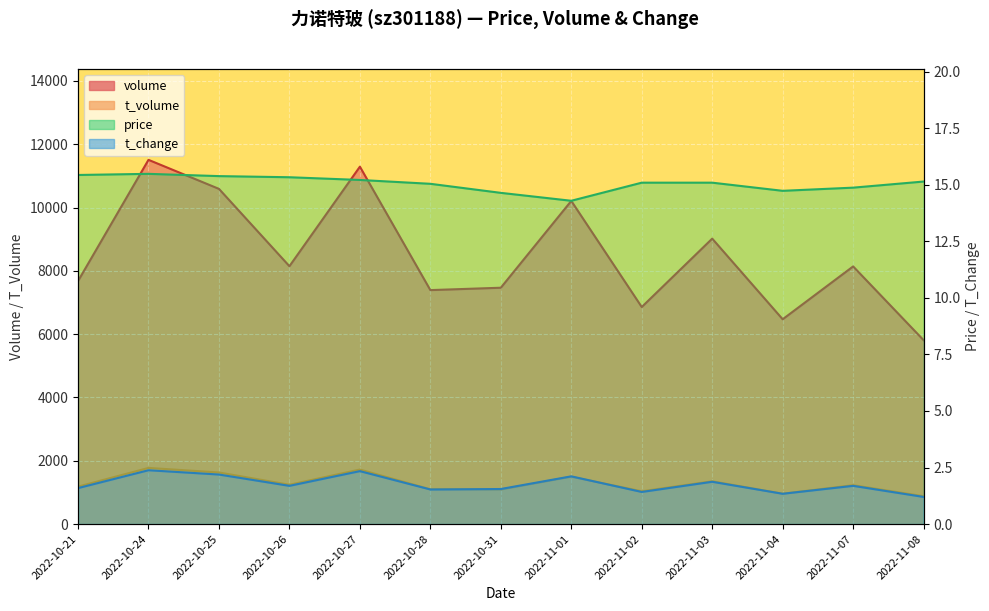

True or false: t_change and volume intersect in this chart.

False